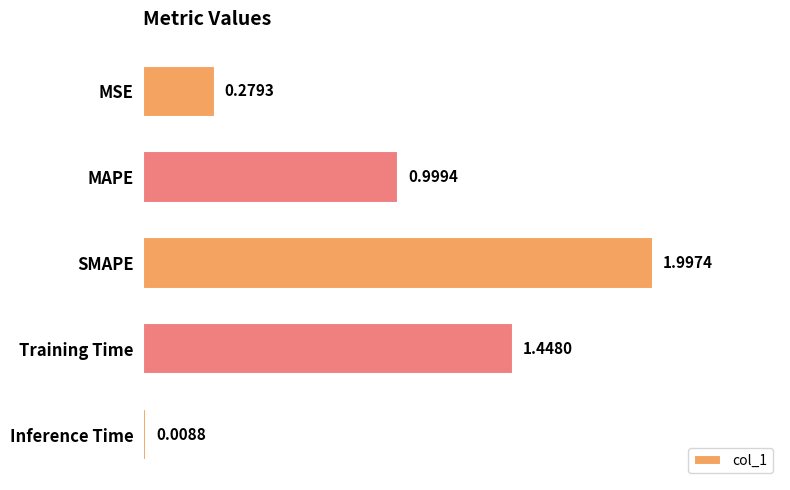

What is the difference between the values at MSE and SMAPE?

1.7